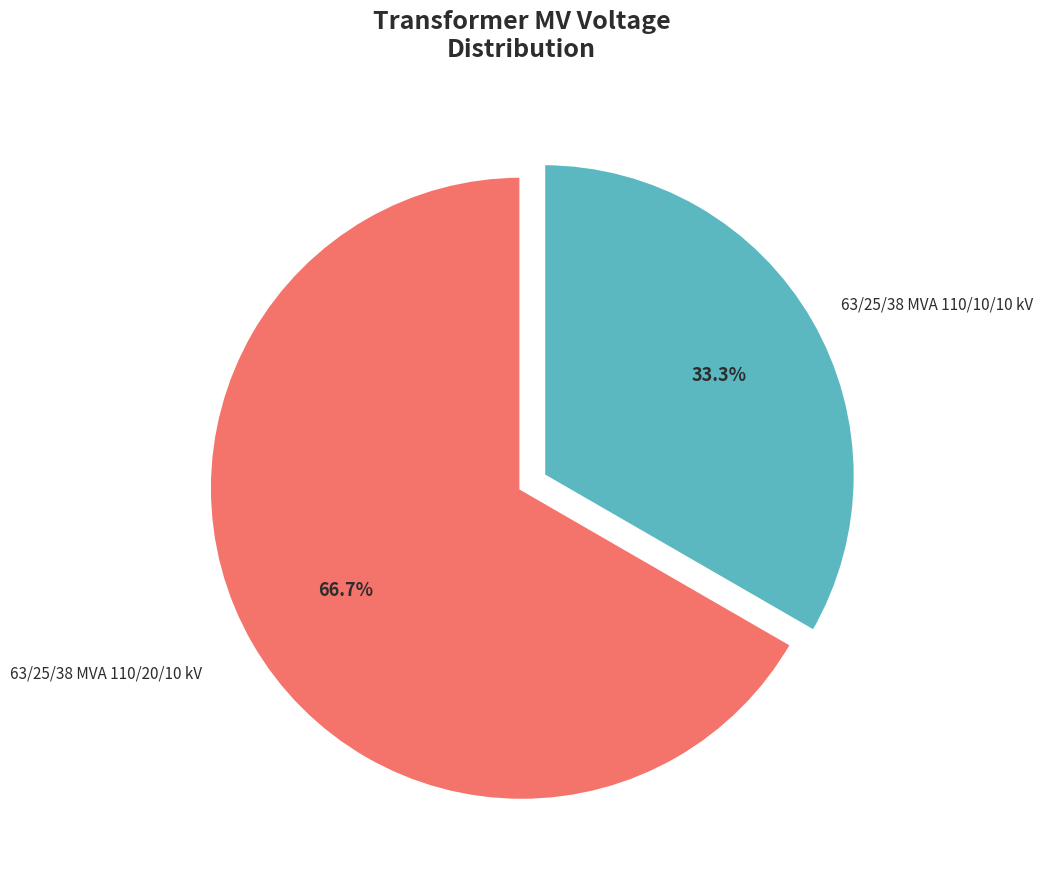

How many slices are in this pie chart?

2